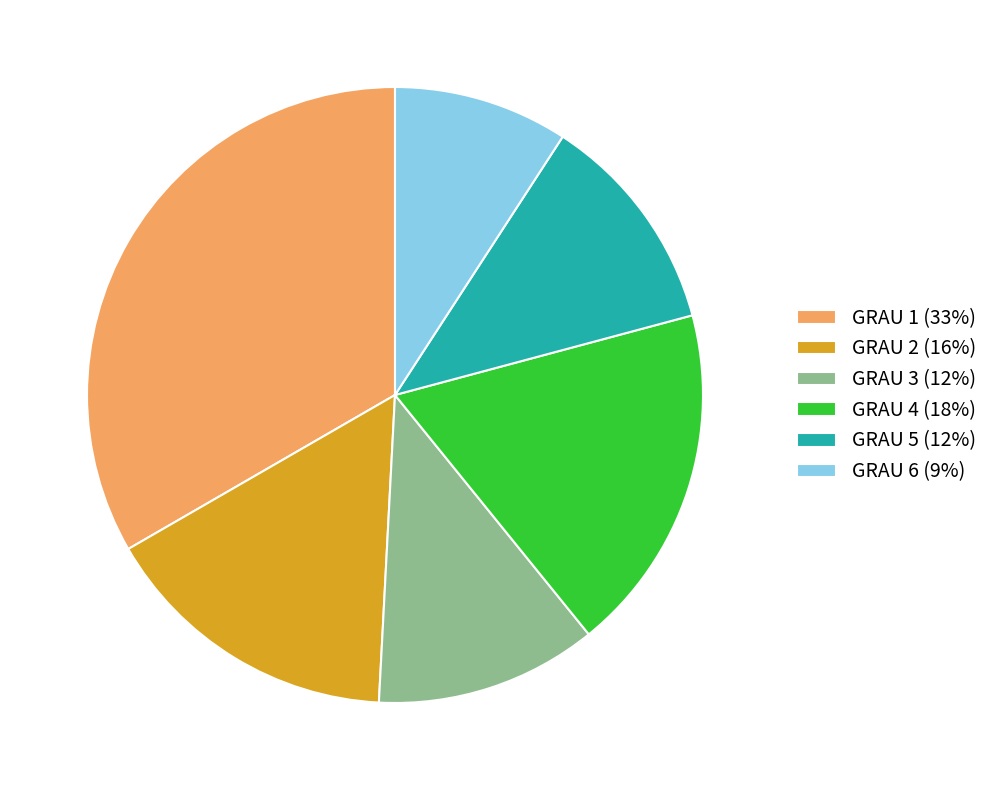

Which slice is the smallest?

GRAU 6